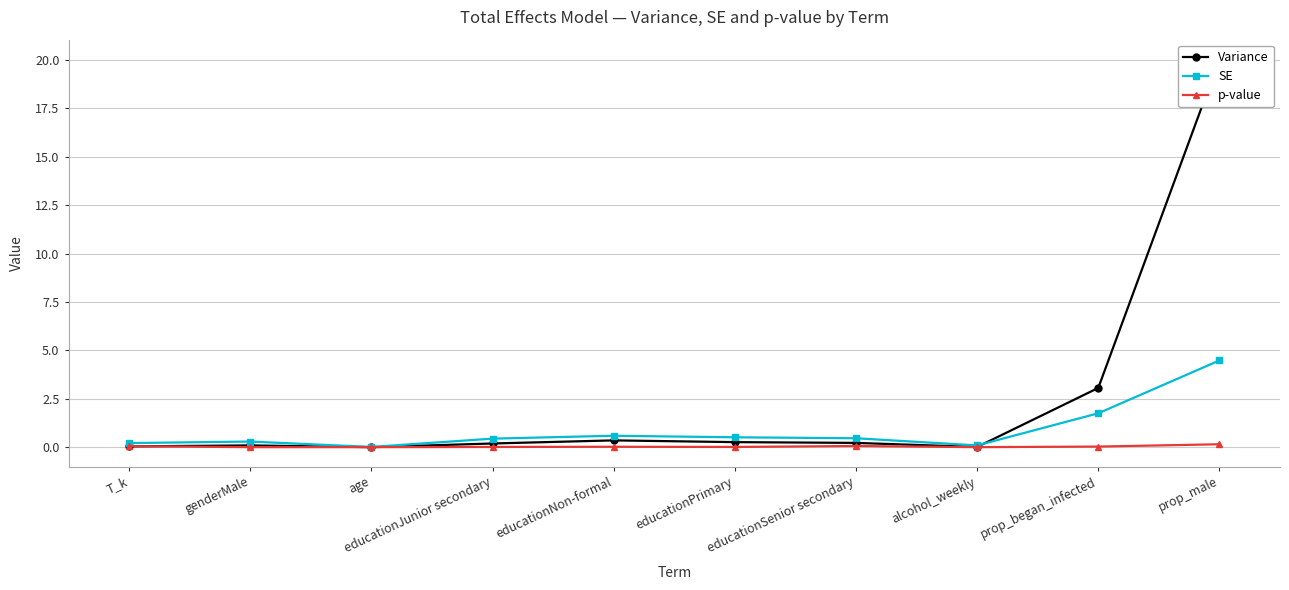

Where is the first local minimum for p-value?

educationPrimary